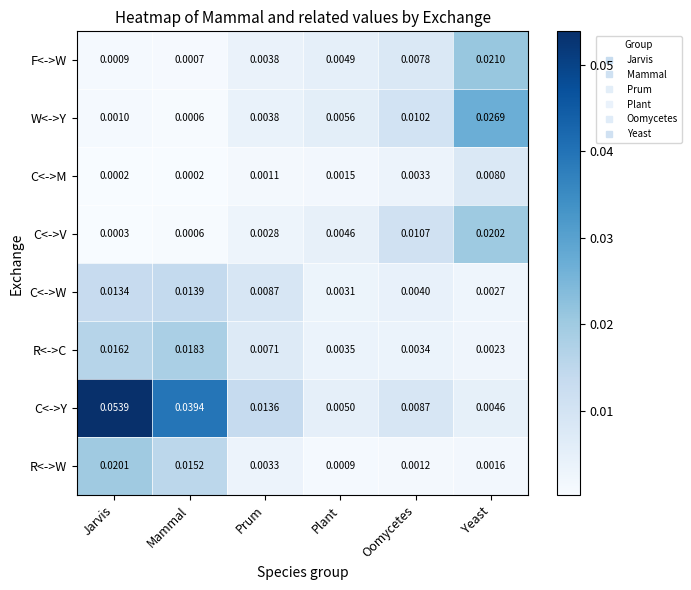

Which series changed the most between Mammal and Plant?

C<->Y